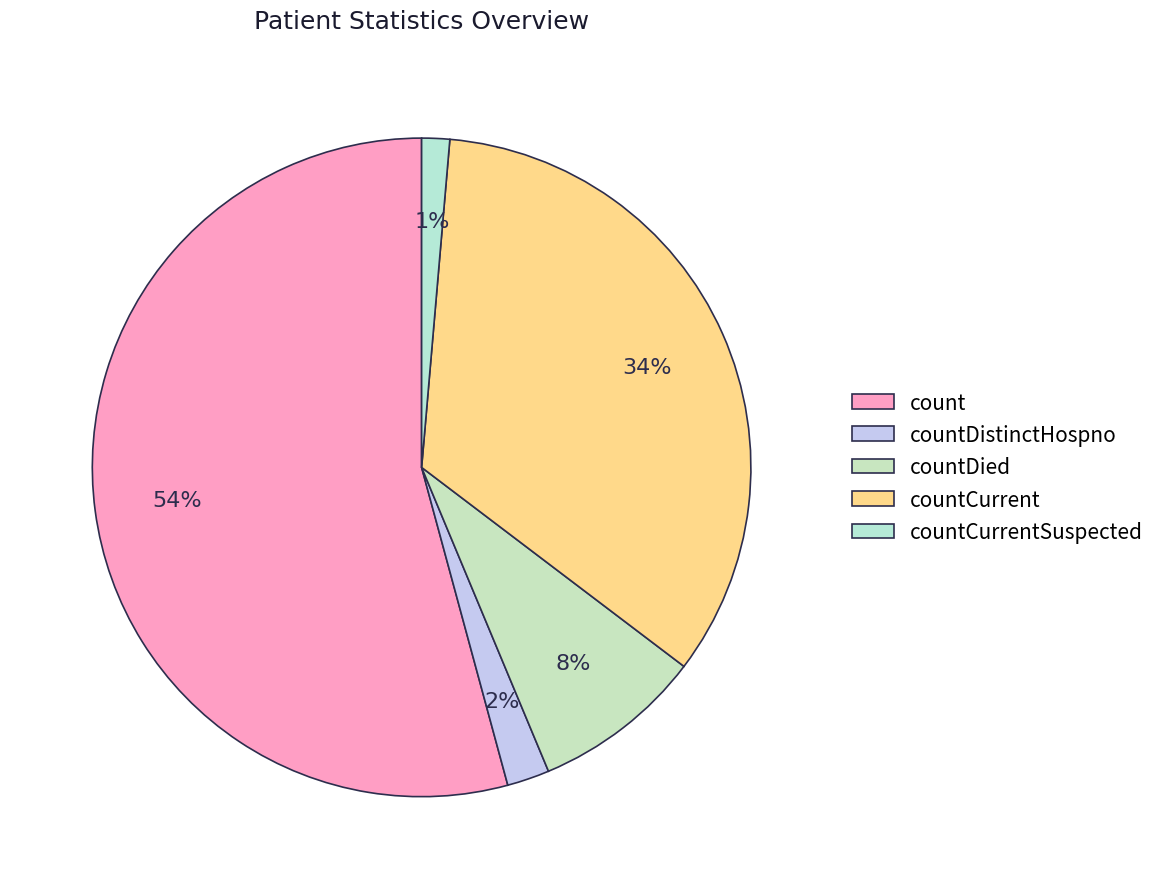

To the nearest percent, what is the difference between the countDied and countDistinctHospno slice percentages?

6%